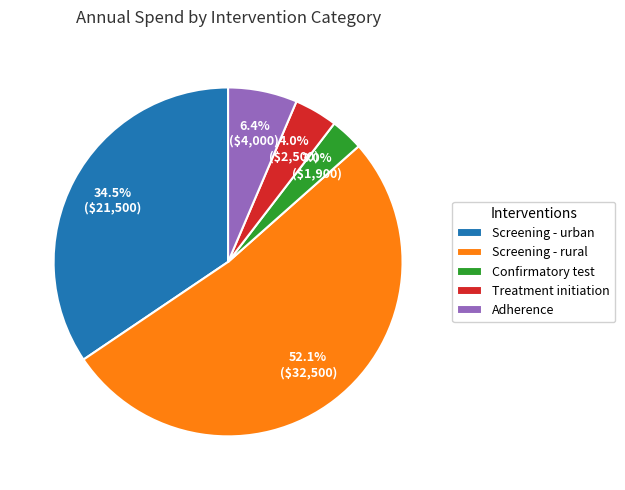

To the nearest percent, what is the difference between the Confirmatory test and Adherence slice percentages?

3%